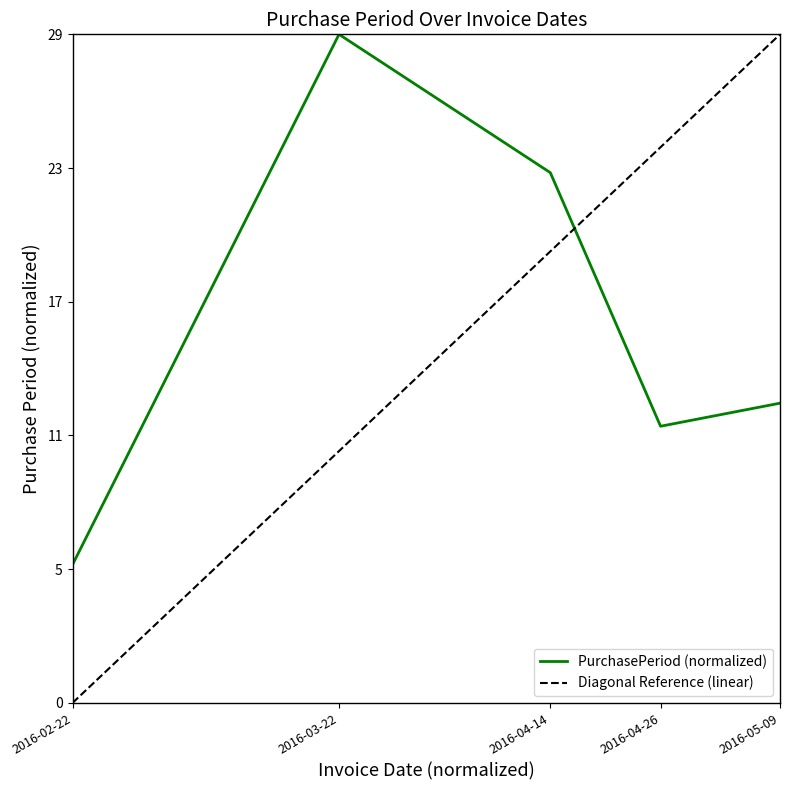

What is the difference between the second highest and minimum values?

0.6